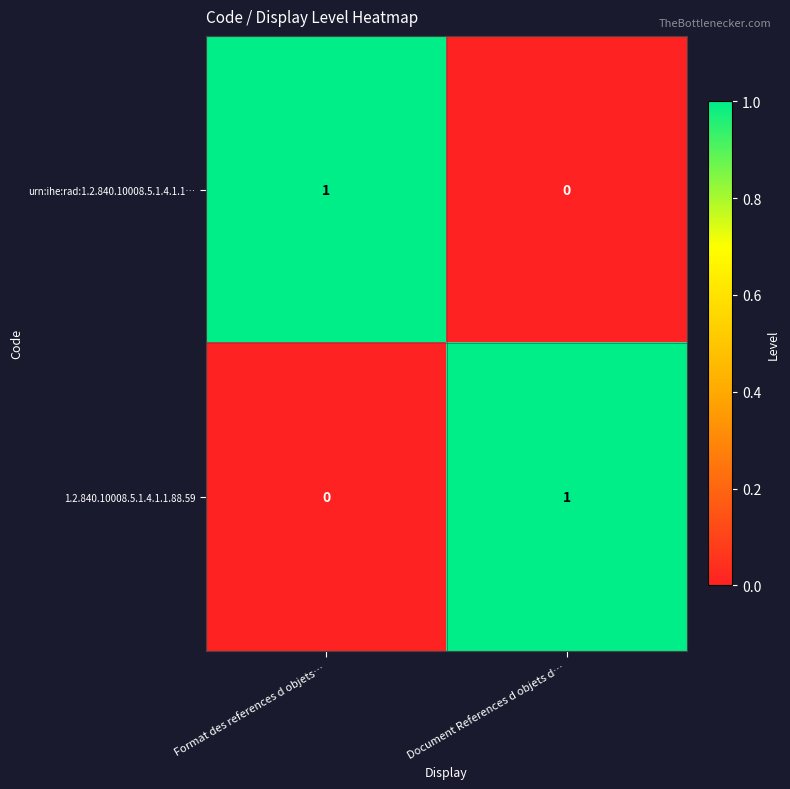

List the labels in order of urn:ihe:rad:1.2.840.10008.5.1.4.1.1… value, smallest first.

Document References d objets d…, Format des references d objets…